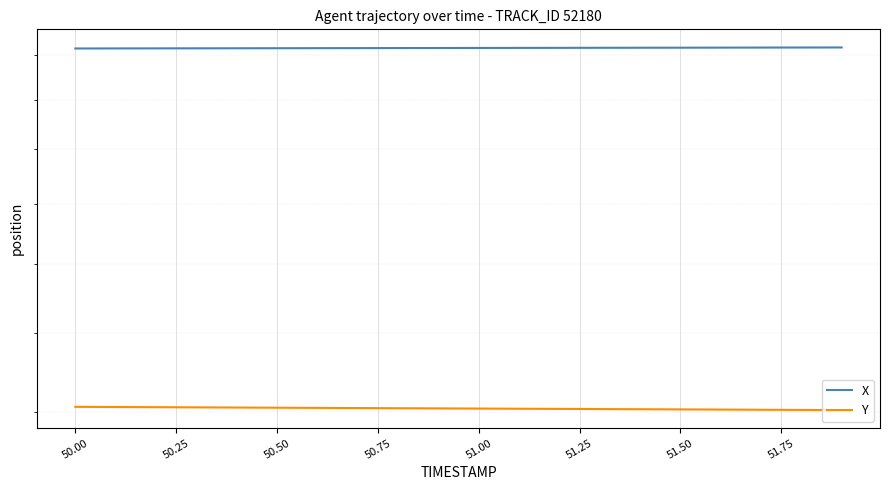

Reading right to left, list all the values displayed in this chart.

X: 2437.1	2436.8	2436.6	2436.3	2436.1	2435.8	2435.5	2435.3	2435.0	2434.8	2434.5	2434.3	2434.0	2433.8	2433.5	2433.3	2433.0	2432.8	2432.6	2432.3
Y: 1205.3	1205.7	1206.0	1206.4	1206.8	1207.2	1207.6	1208.0	1208.4	1208.8	1209.2	1209.6	1210.0	1210.4	1210.8	1211.2	1211.6	1212.0	1212.4	1212.8